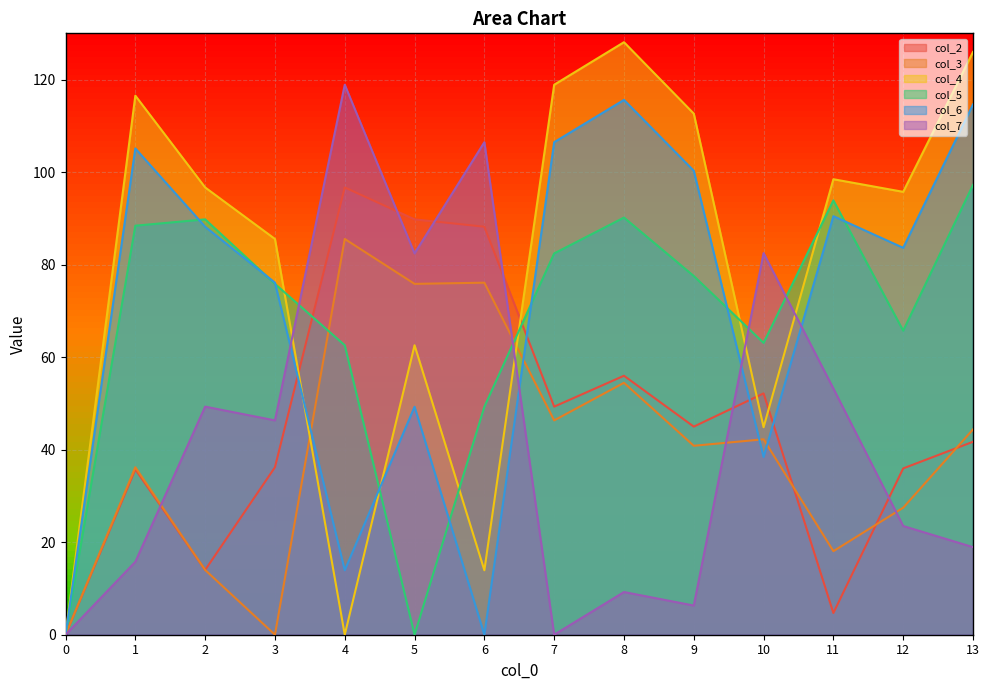

What is the difference between the col_2 values at 8 and 6?

32.2